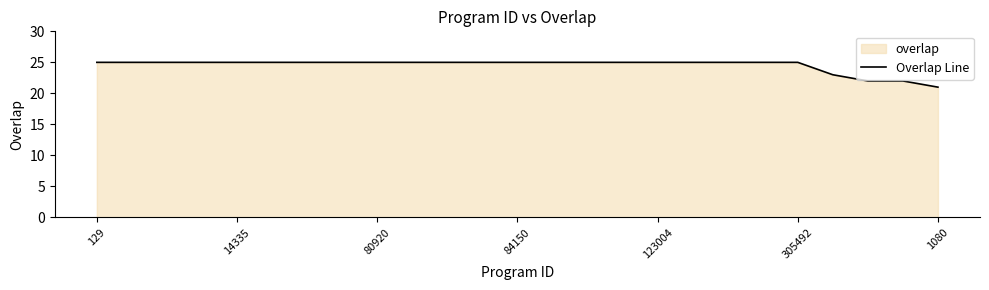

What is the minimum value shown in the chart?

21